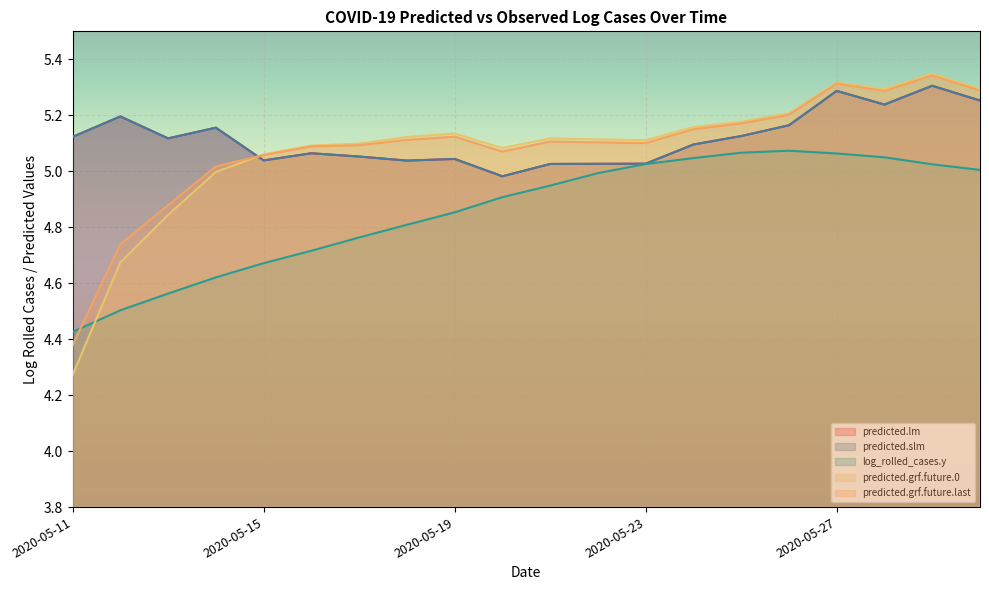

How many values in the predicted.slm series are below 5?

1